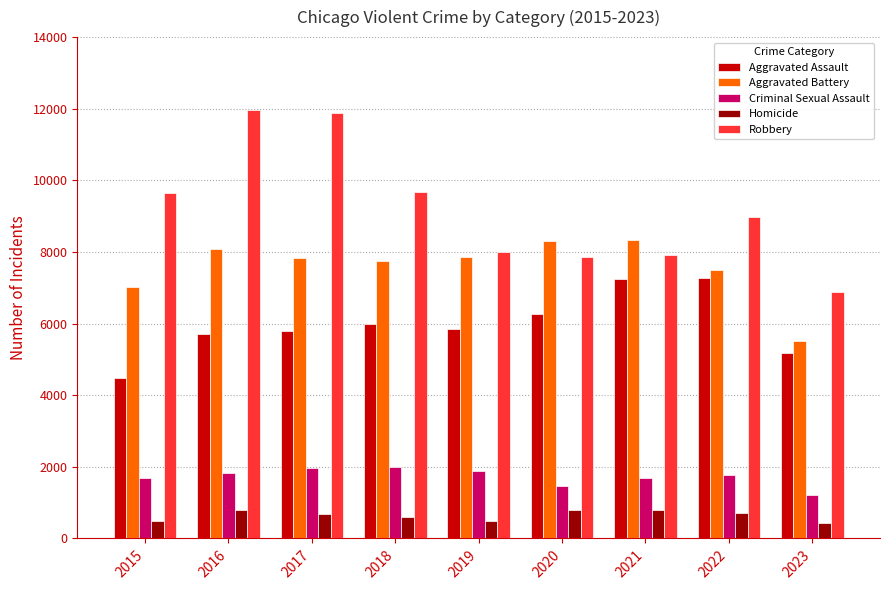

True or false: Aggravated Assault has a value of 8186 at 2017.

False